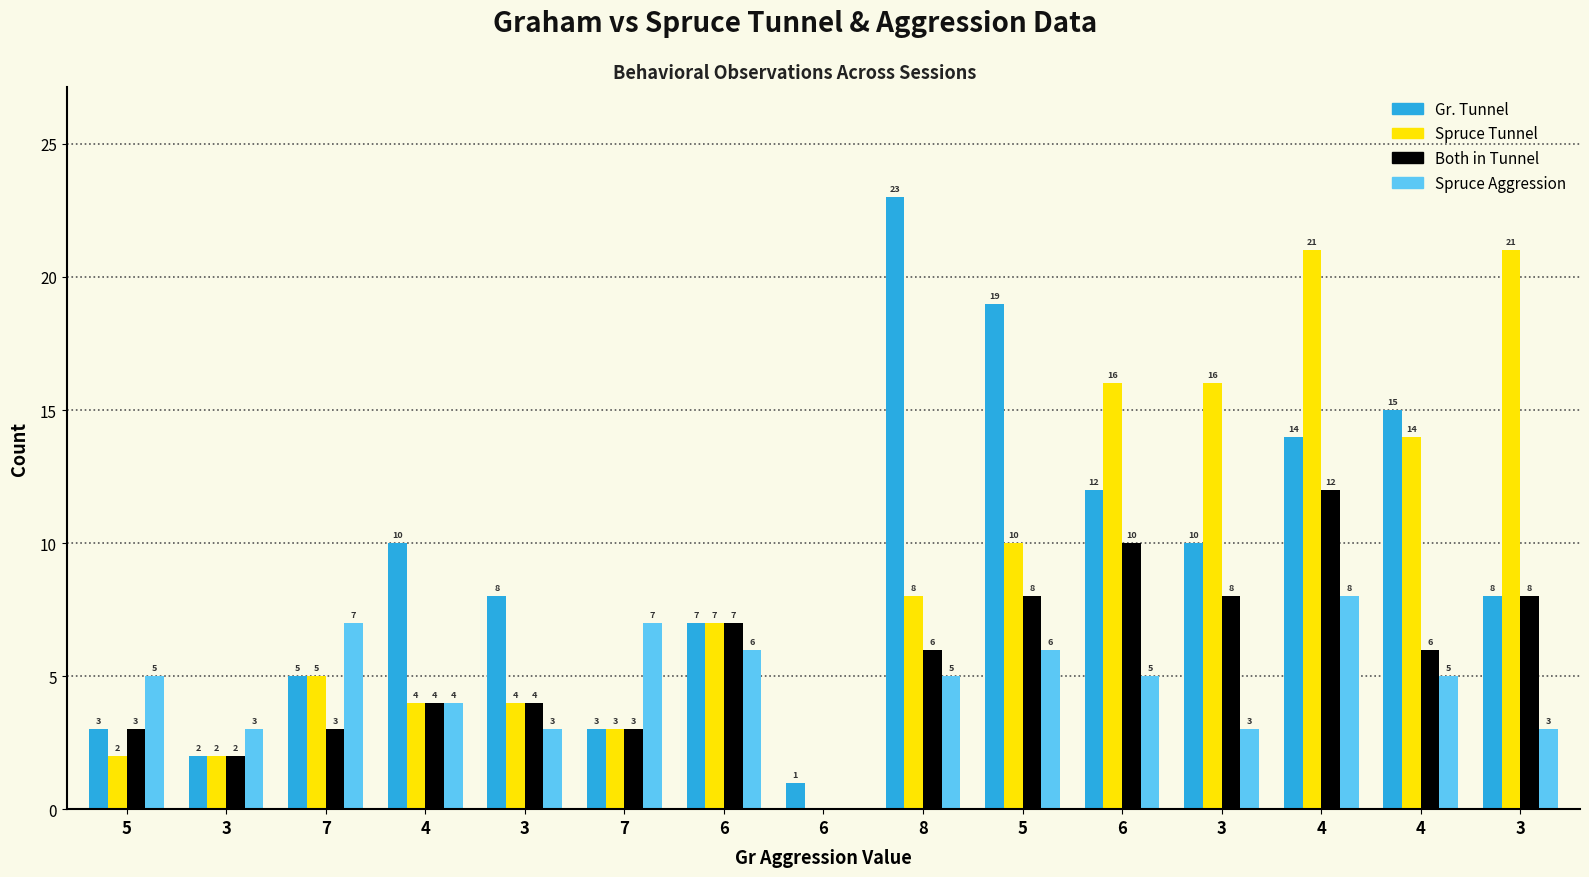

The Gr. Tunnel series shows 18 at 4. True or false?

False